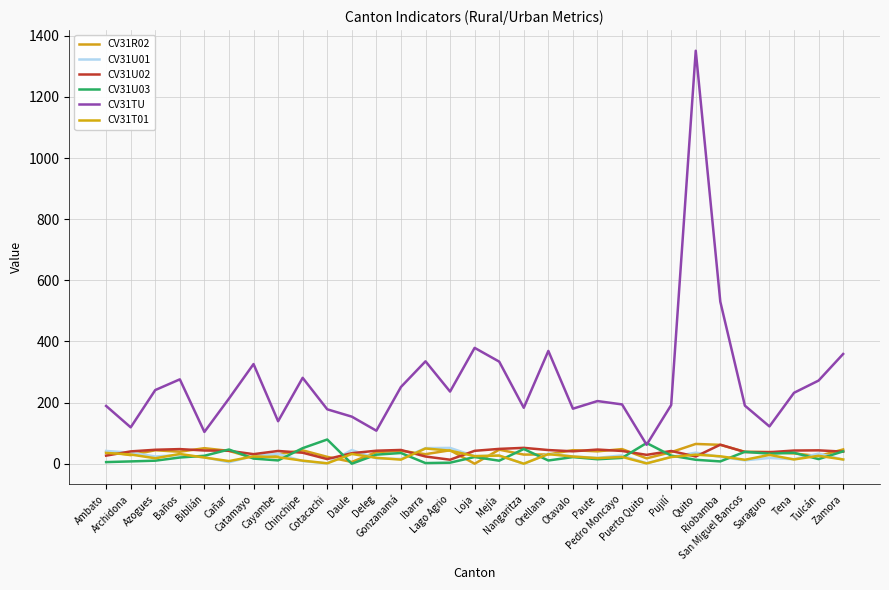

At which category is the sum across all series the highest?

Quito